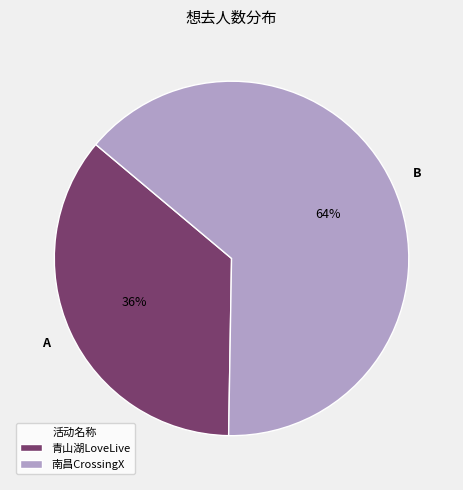

Does any single category account for the majority?

Yes